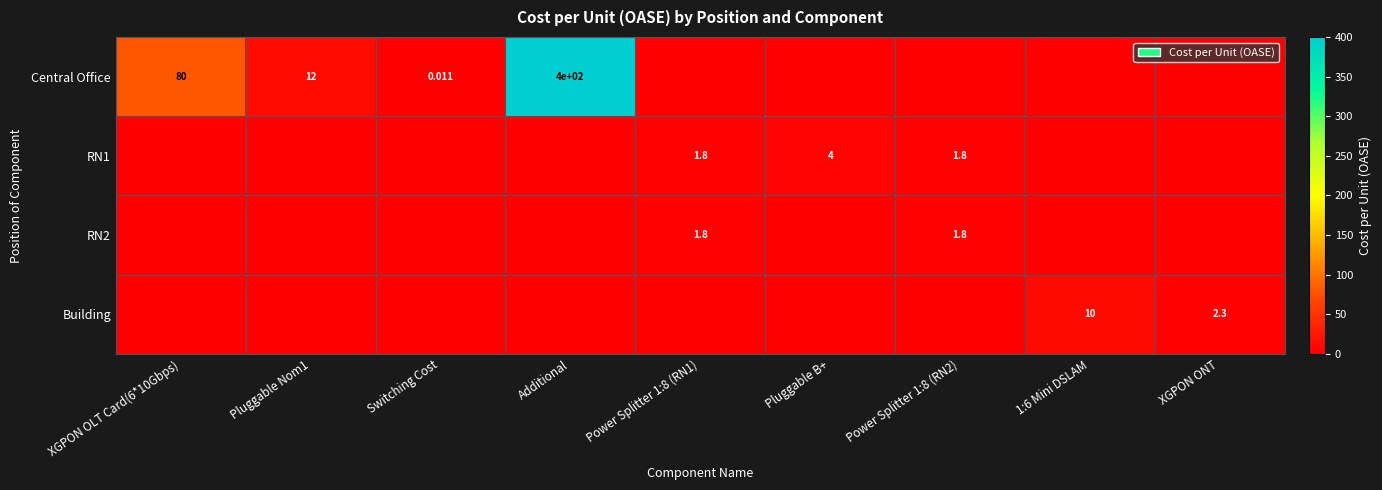

How many data points does each series have?

9